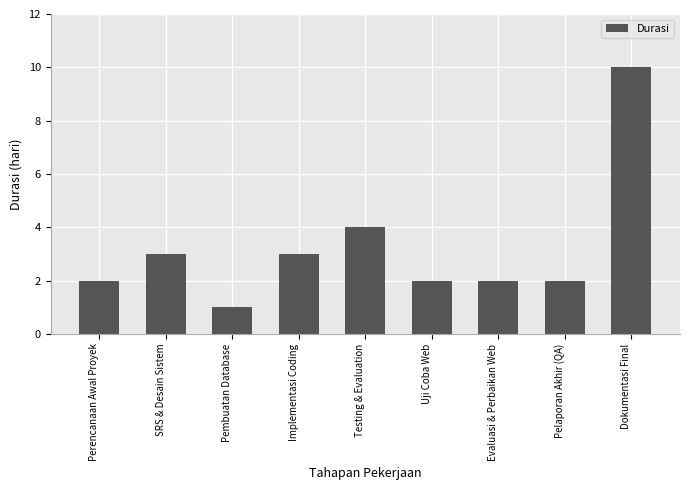

How many values are between 2 and 3?

6